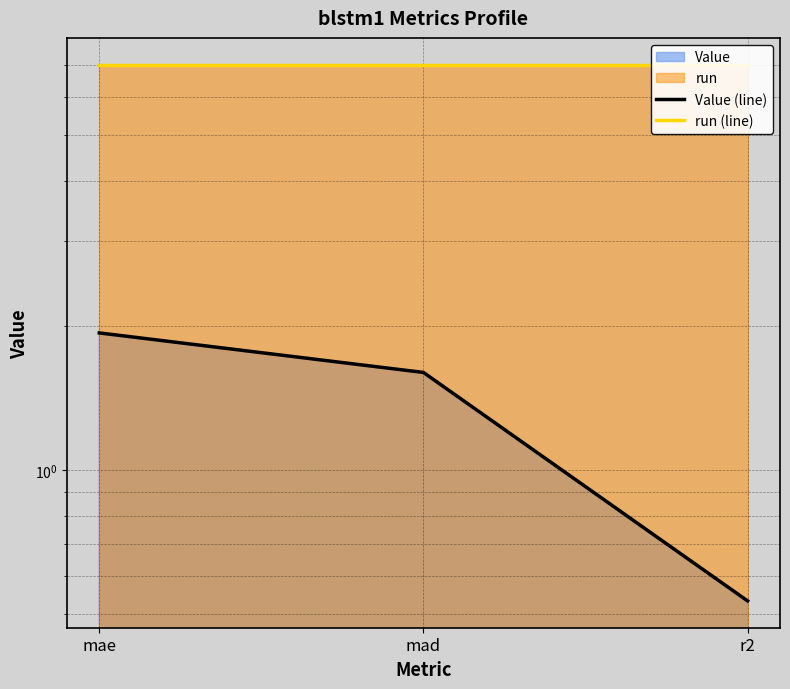

What is the highest value of the run (line) series?

7.0